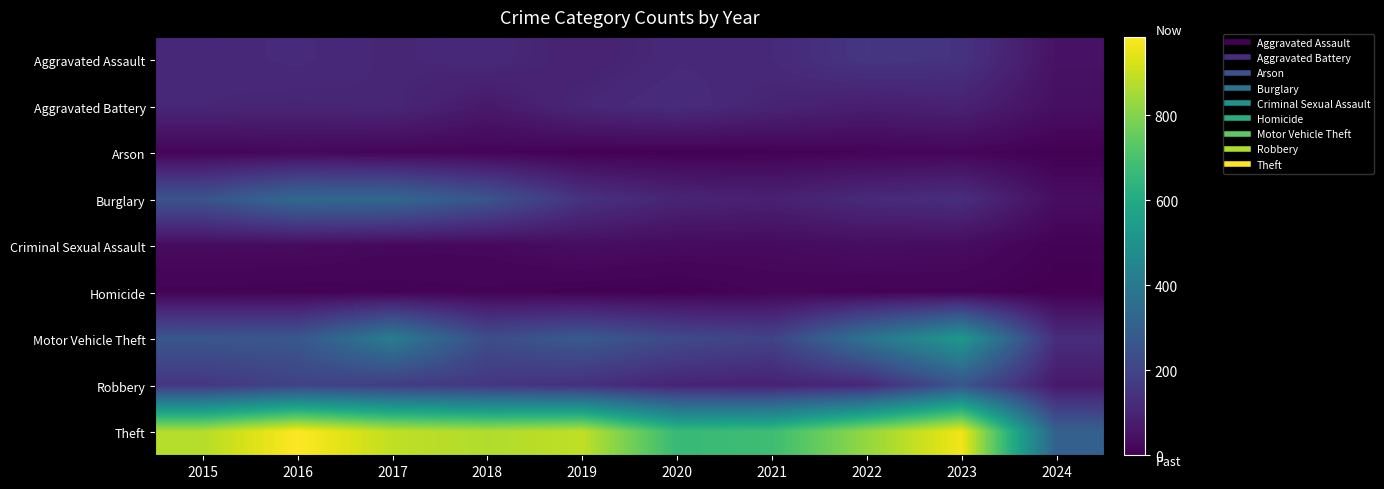

At which category is the sum across all series the highest?

2023